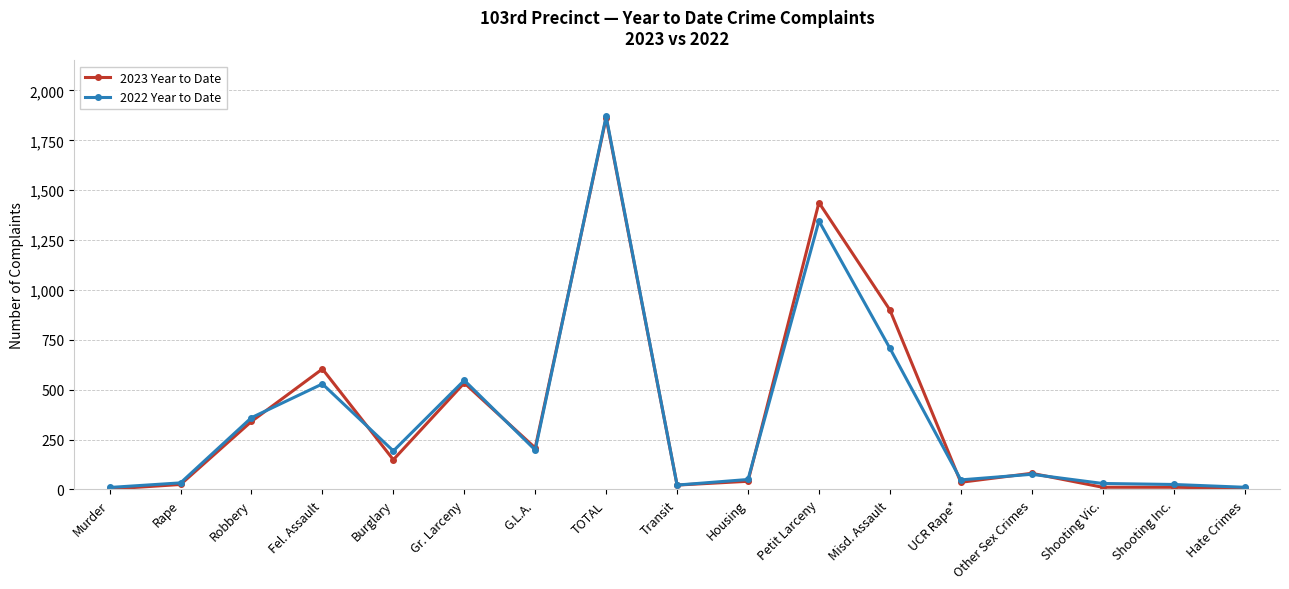

What is the total value across all series at Misd. Assault?

1608